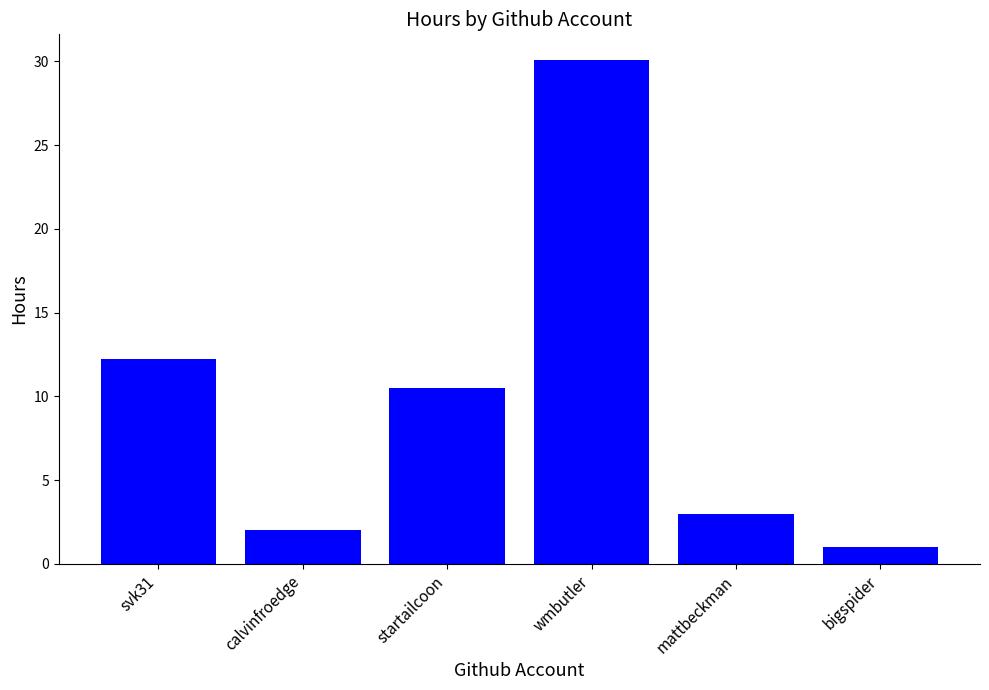

What is the value of the 4th bar from the left?

30.1